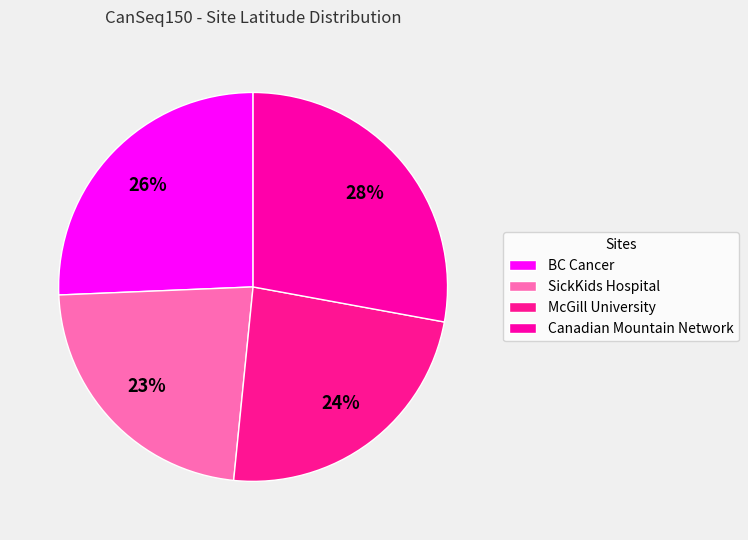

What is the smallest slice in the pie chart?

SickKids Hospital